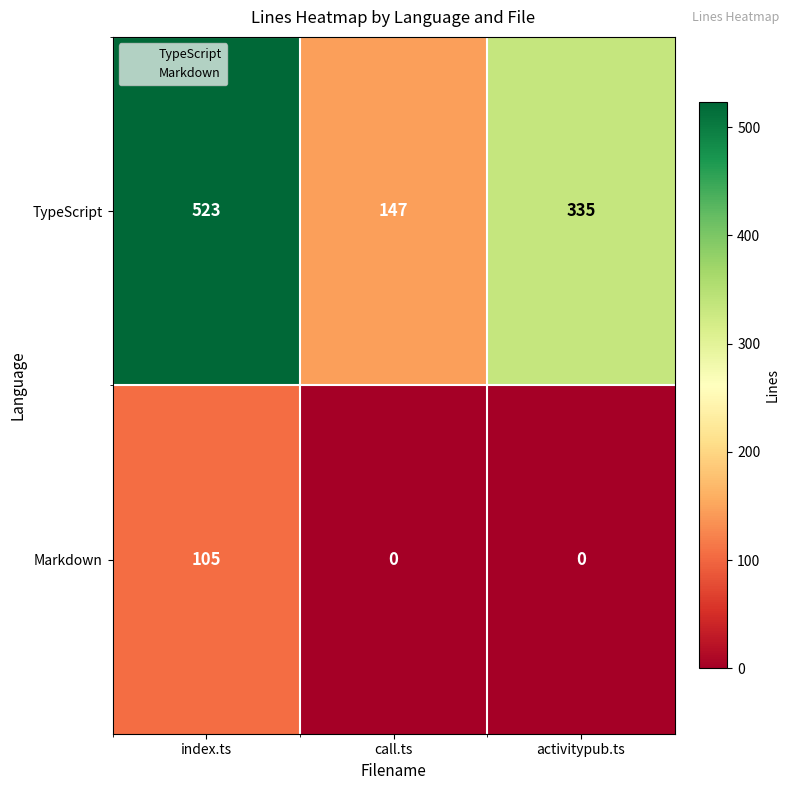

Reading left to right, transcribe all the data shown in this chart.

TypeScript: 523	147	335
Markdown: 105	0	0